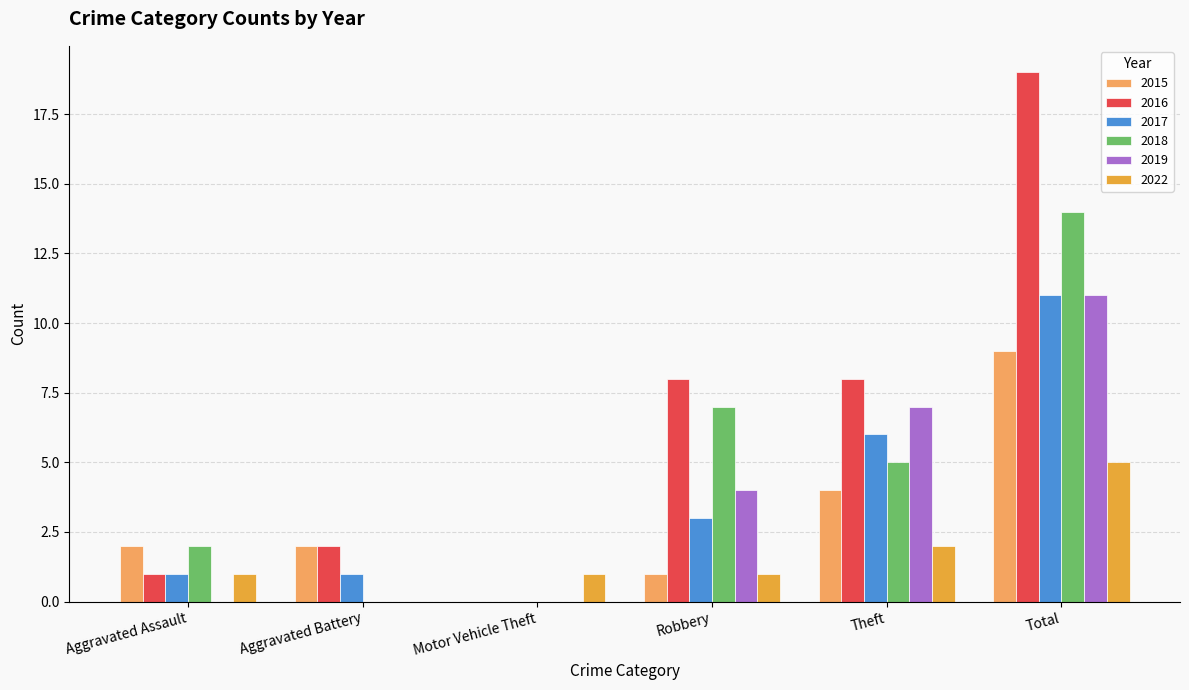

The value of 2022 at Aggravated Battery is 0. True or false?

True